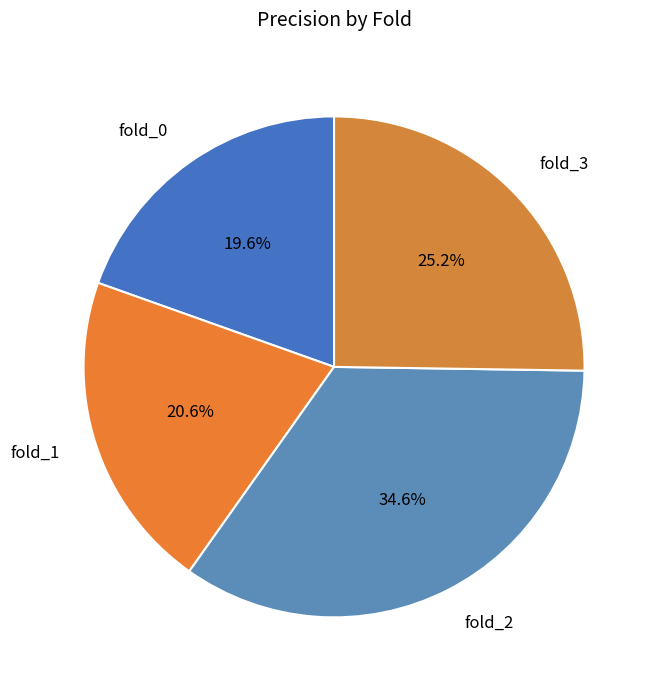

Does any single category account for the majority?

No